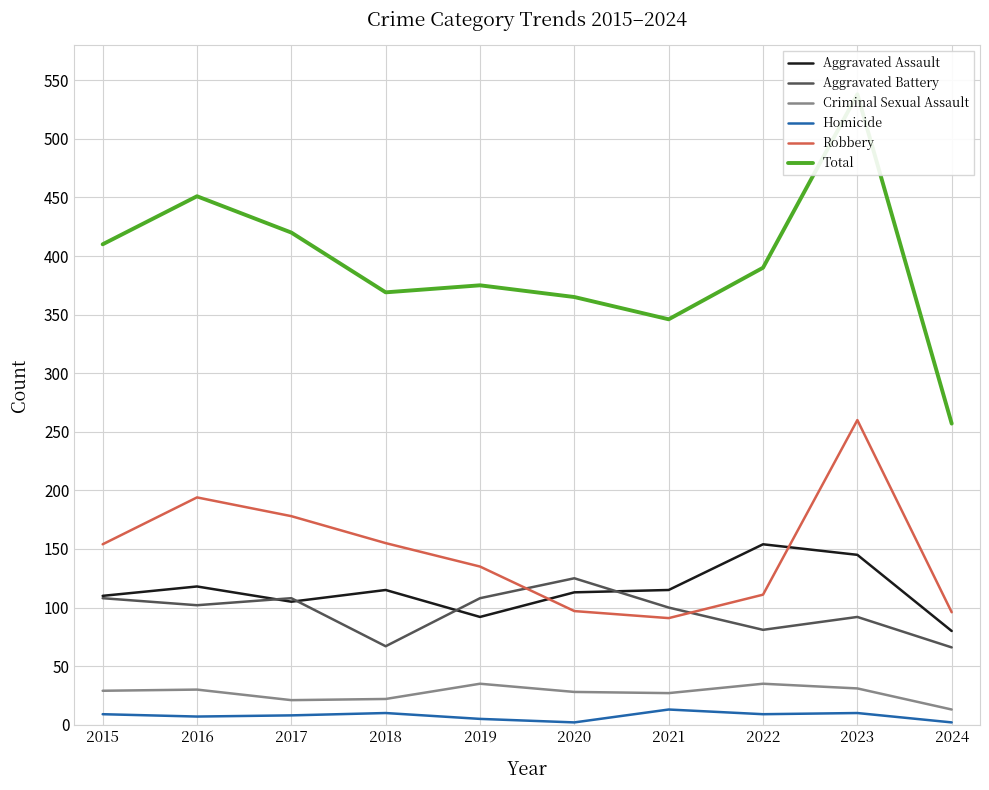

True or false: Aggravated Battery has a value of 63 at 2017.

False